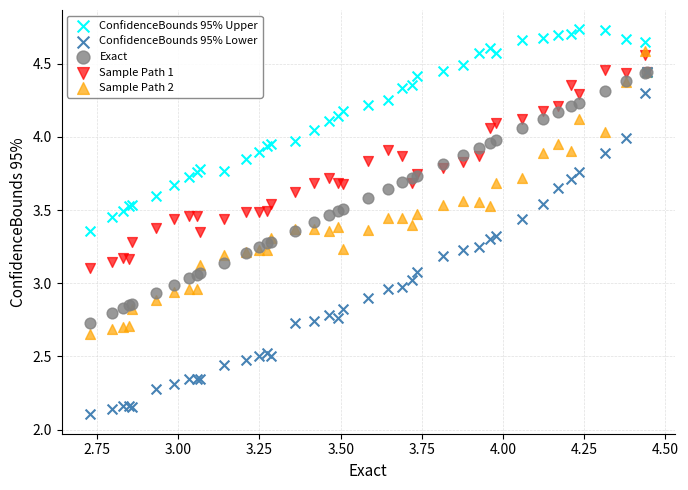

Which series has the largest Y range (max minus min)?

ConfidenceBounds 95% Lower